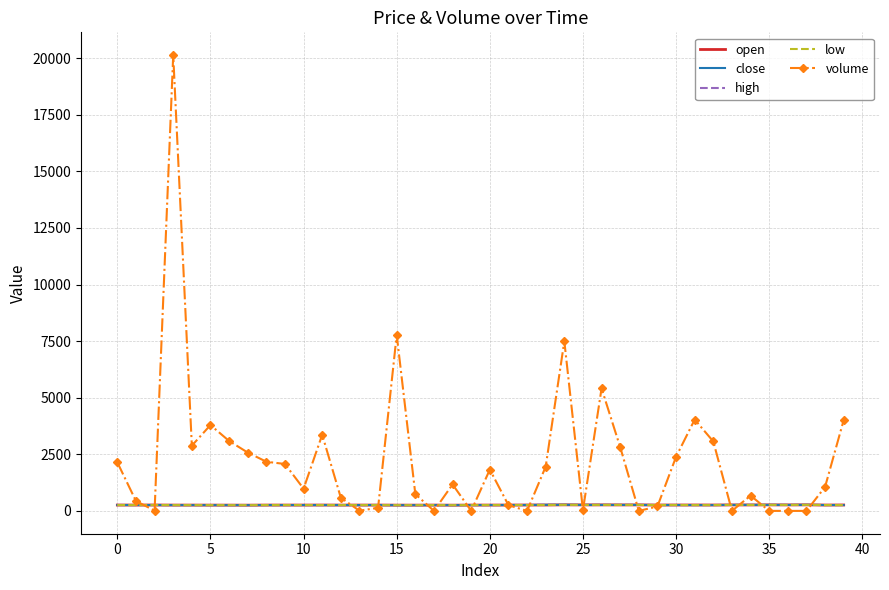

Which series has the widest spread of values?

volume